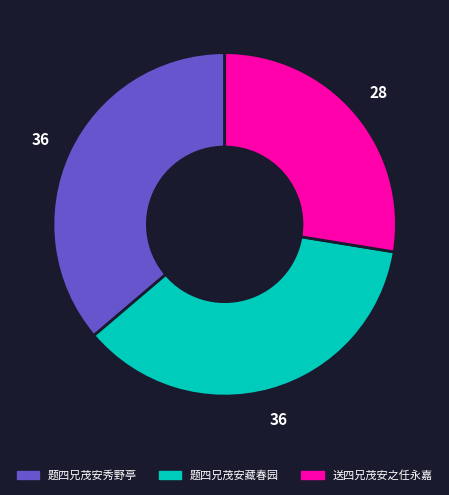

Which slice is the smallest?

送四兄茂安之任永嘉